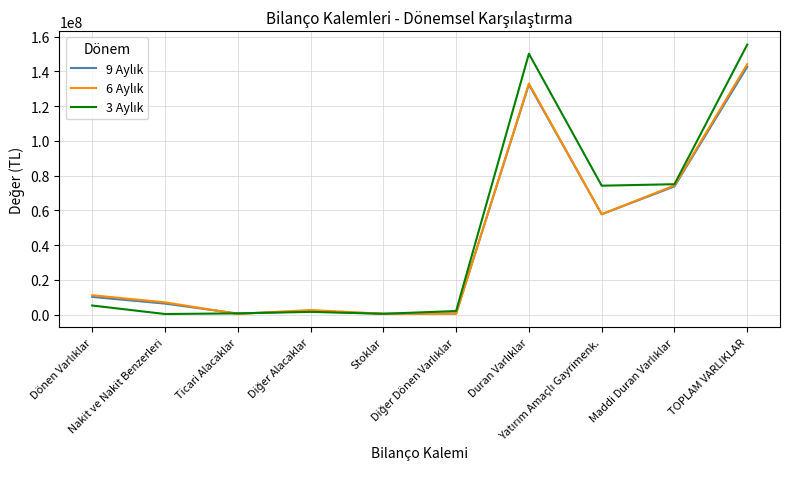

What is the maximum value shown in the chart?

155423868